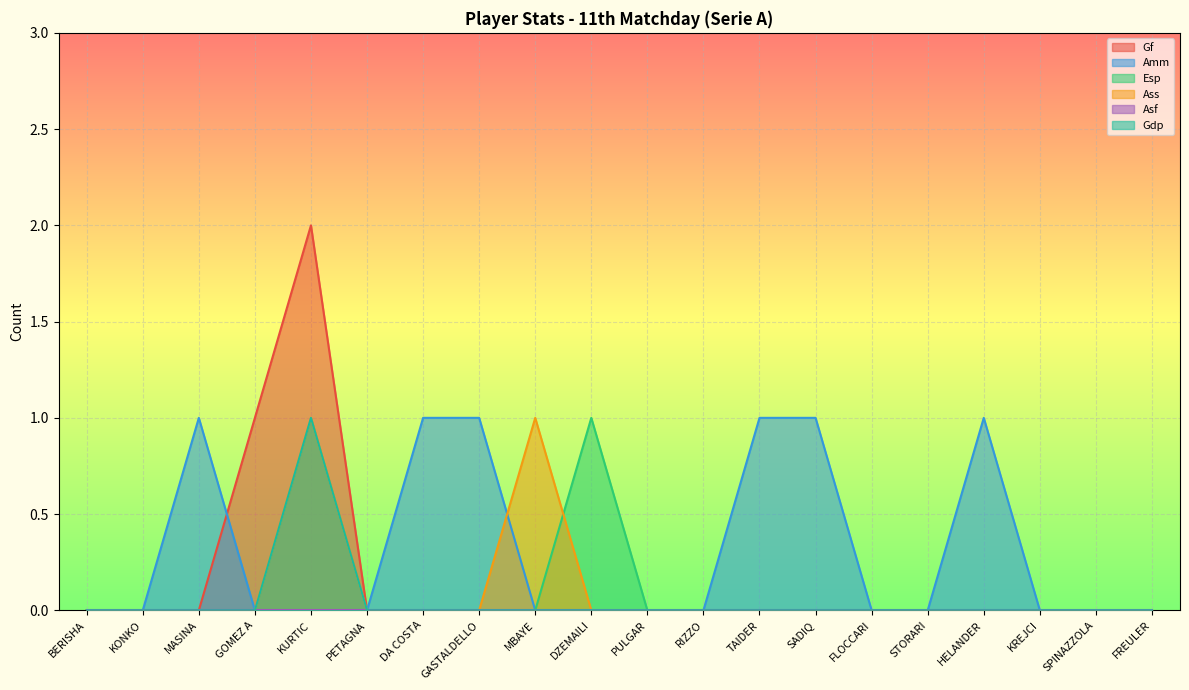

How many lines are shown in the chart?

6